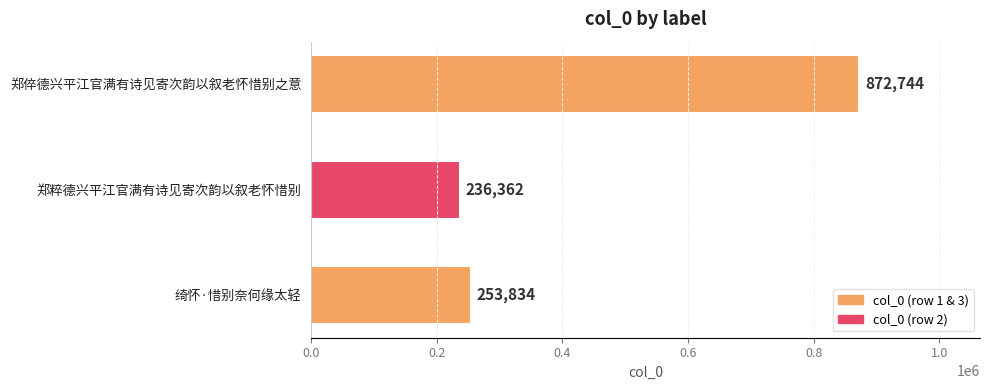

Is it true that the value at 郑倅德兴平江官满有诗见寄次韵以叙老怀惜别之意 is 1198615?

False